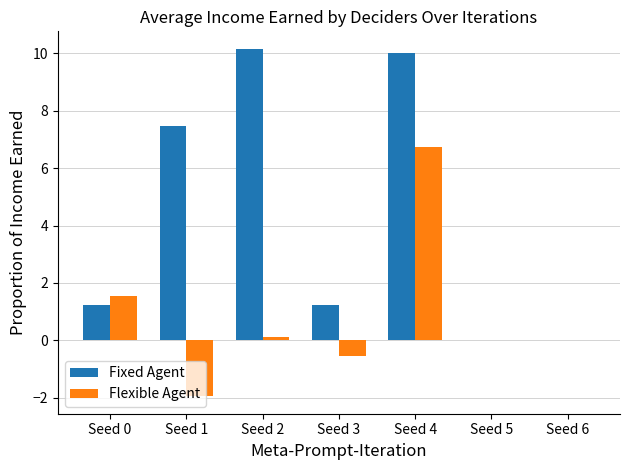

What is the greatest value displayed?

10.2